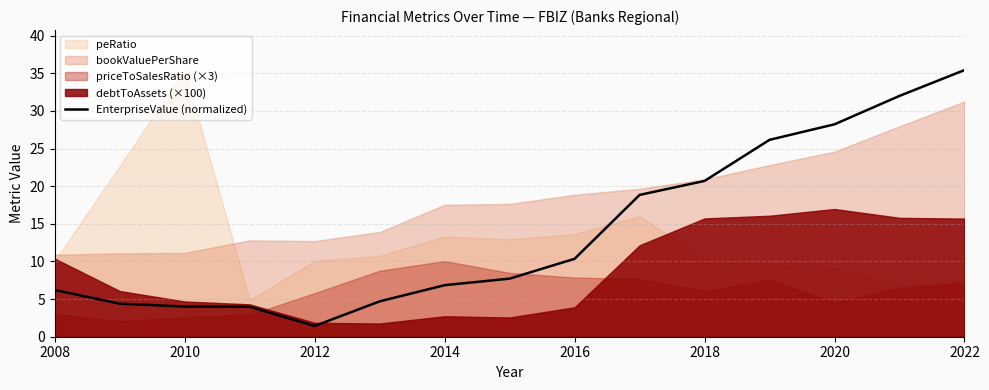

What is the maximum value for EnterpriseValue (normalized)?

35.4